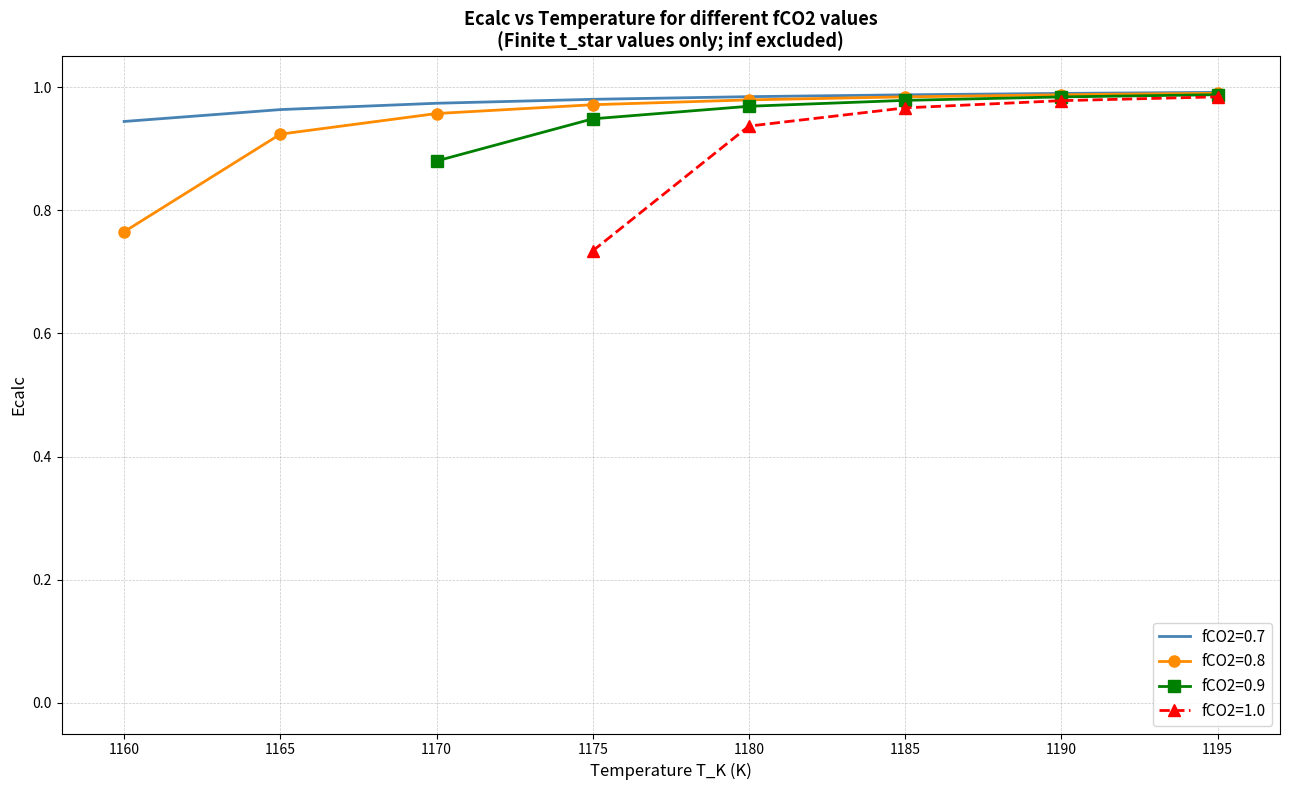

Which series changed the most between 1160 and 1165?

fCO2=0.8